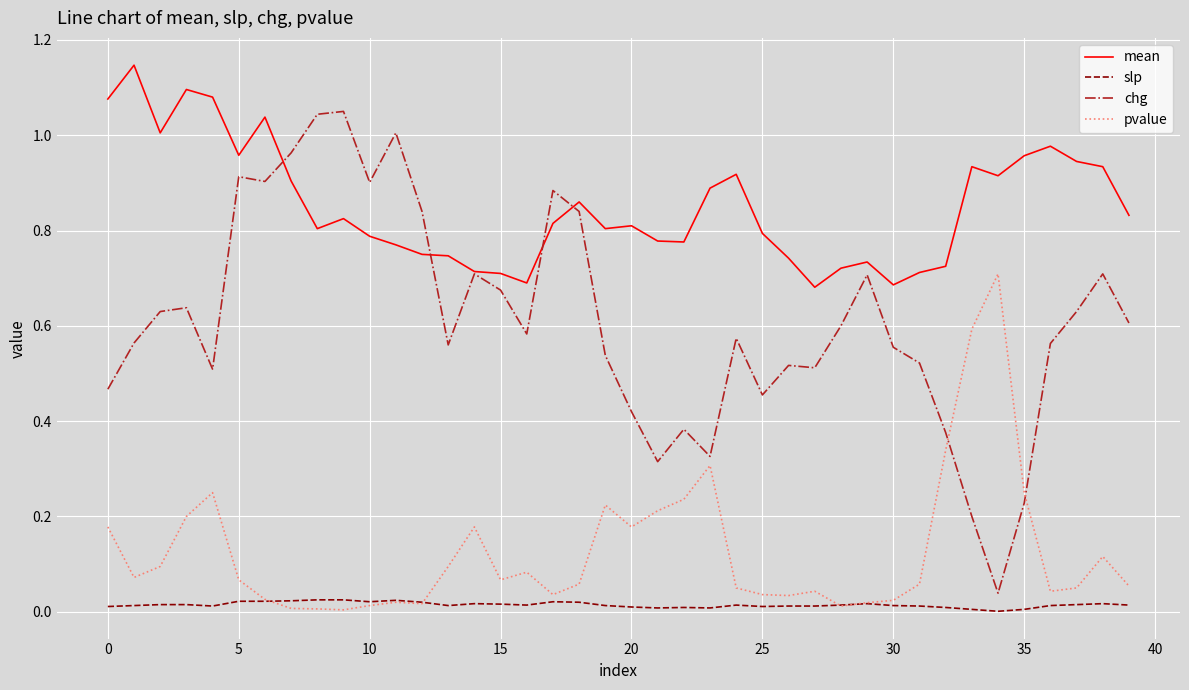

What are all the series names shown in the legend?

mean, slp, chg, pvalue